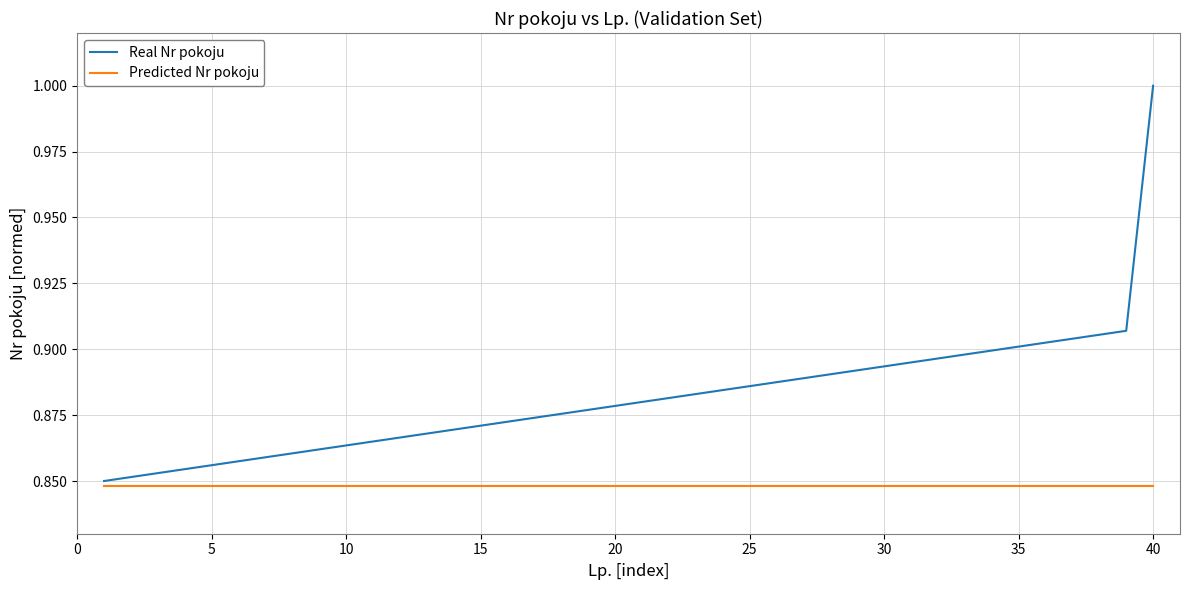

Which series has the largest range (max minus min)?

Real Nr pokoju